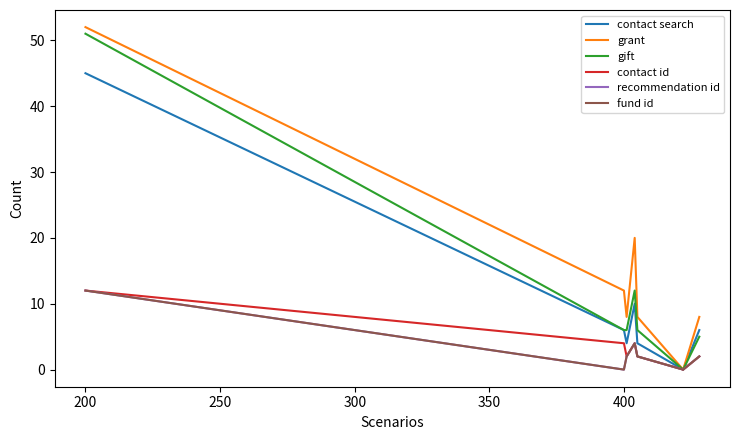

Does the chart have visible grid lines?

No